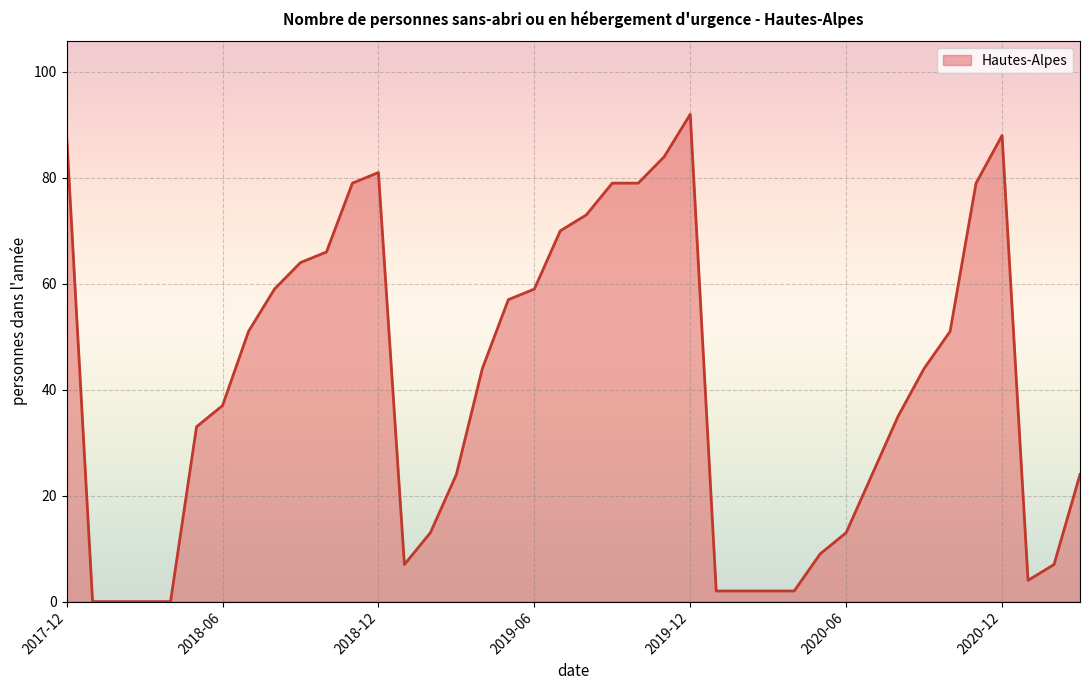

What is the sum of the values at 27 and 23?

86